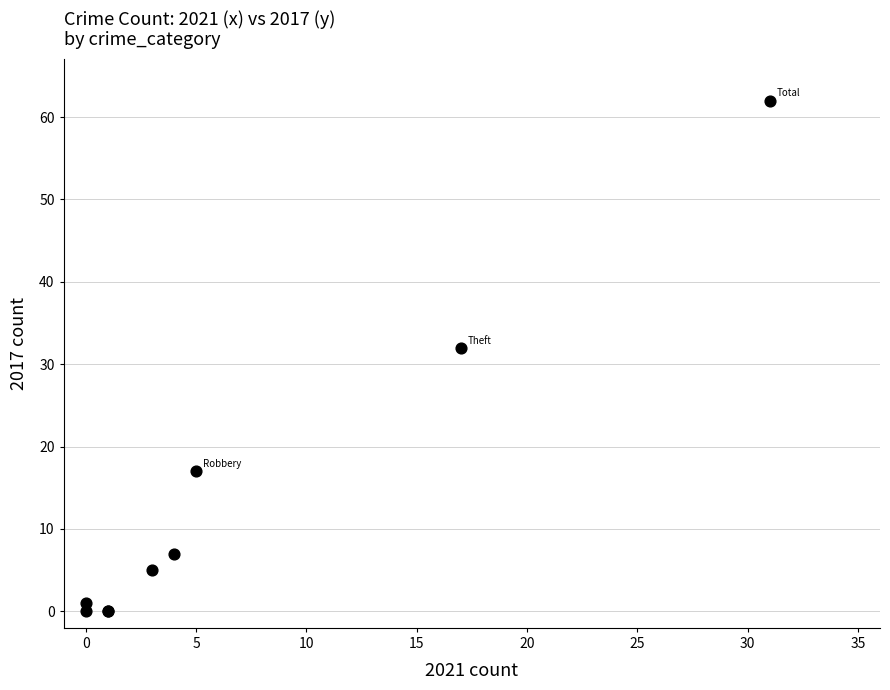

What Y value in the scatter plot is closest to 31?

32